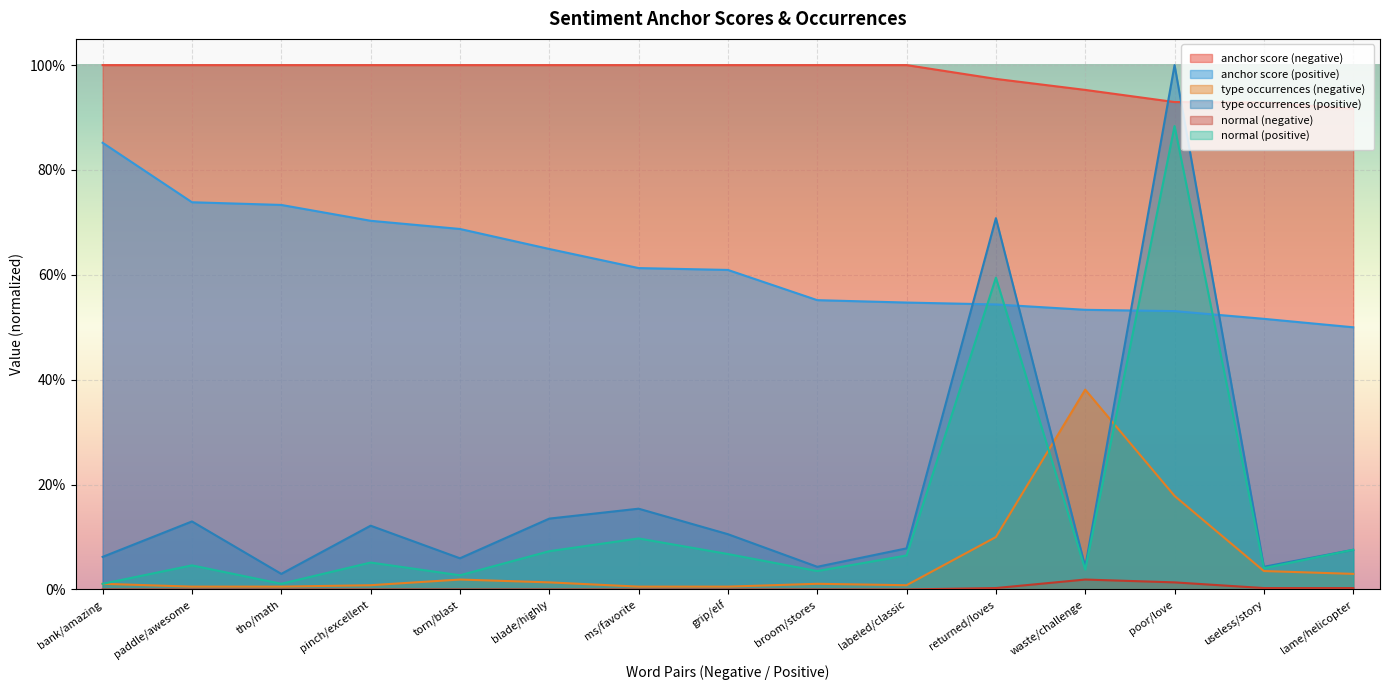

True or false: anchor score (negative) and normal (positive) cross at least once.

False